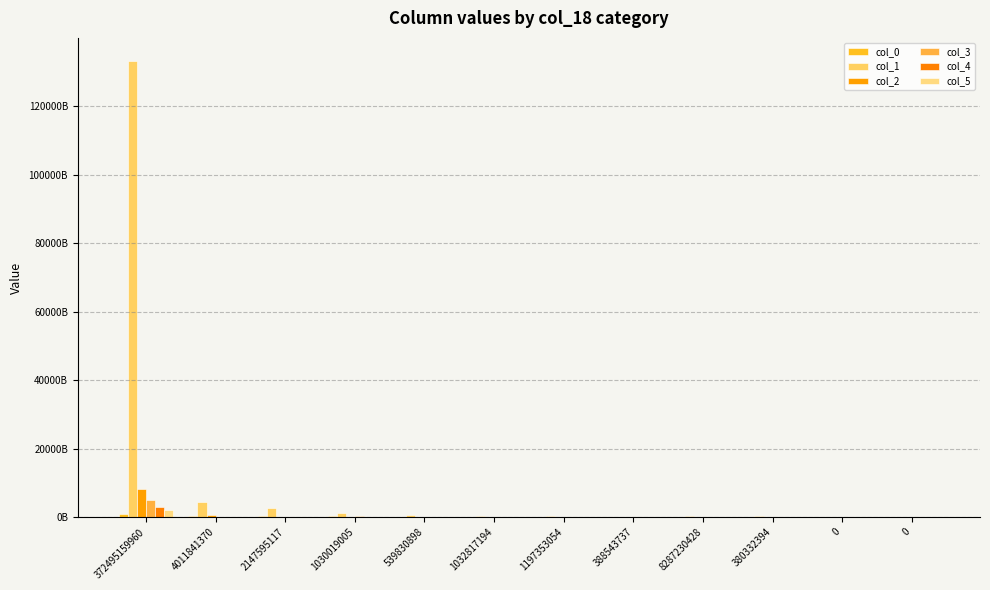

List the series in order of their peak value, lowest first.

col_0, col_5, col_4, col_3, col_2, col_1